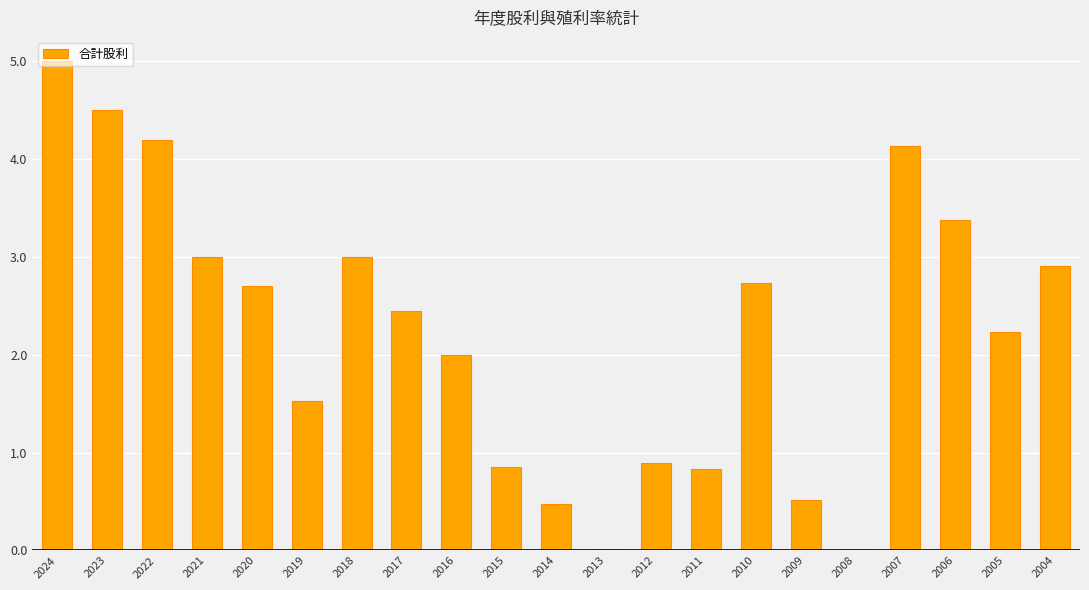

Count the number of data series in this chart.

1